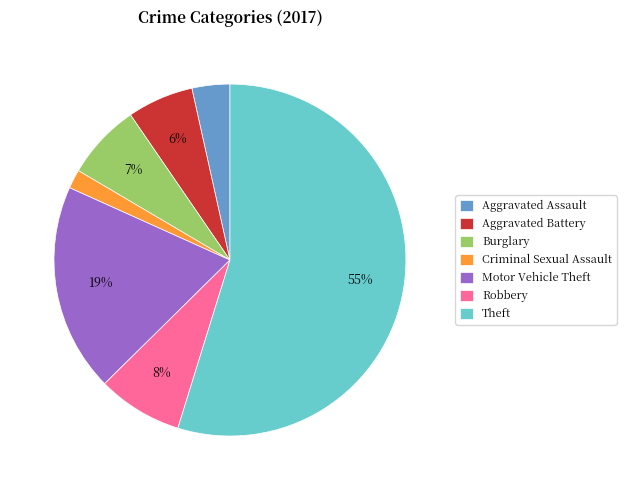

Is the sum of Criminal Sexual Assault and Aggravated Battery greater than half?

No